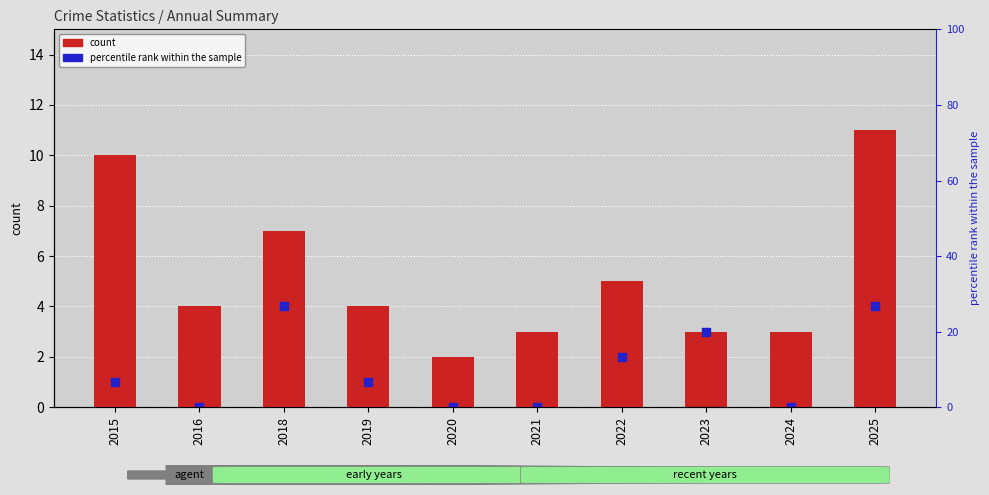

Which series contains the lowest Y value?

Robbery